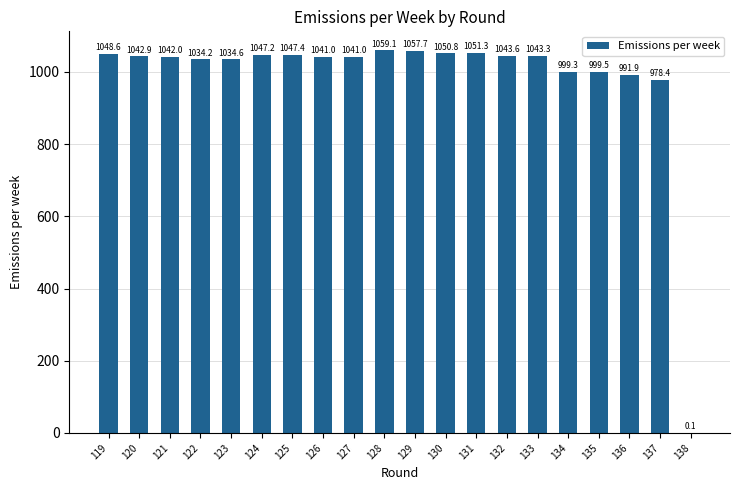

Reading right to left, extract all data points from this chart.

138=0.1	137=978.4	136=991.9	135=999.5	134=999.3	133=1043.3	132=1043.6	131=1051.3	130=1050.8	129=1057.7	128=1059.1	127=1041.0	126=1041.0	125=1047.4	124=1047.2	123=1034.6	122=1034.2	121=1042.0	120=1042.9	119=1048.6